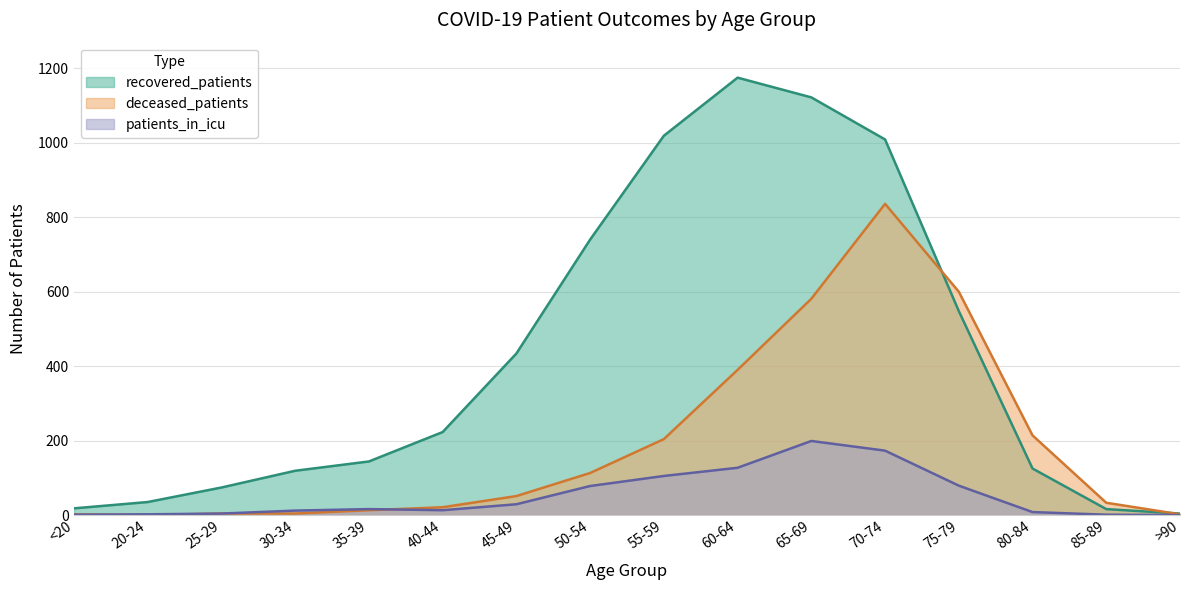

How many positive values does the patients_in_icu series have?

15